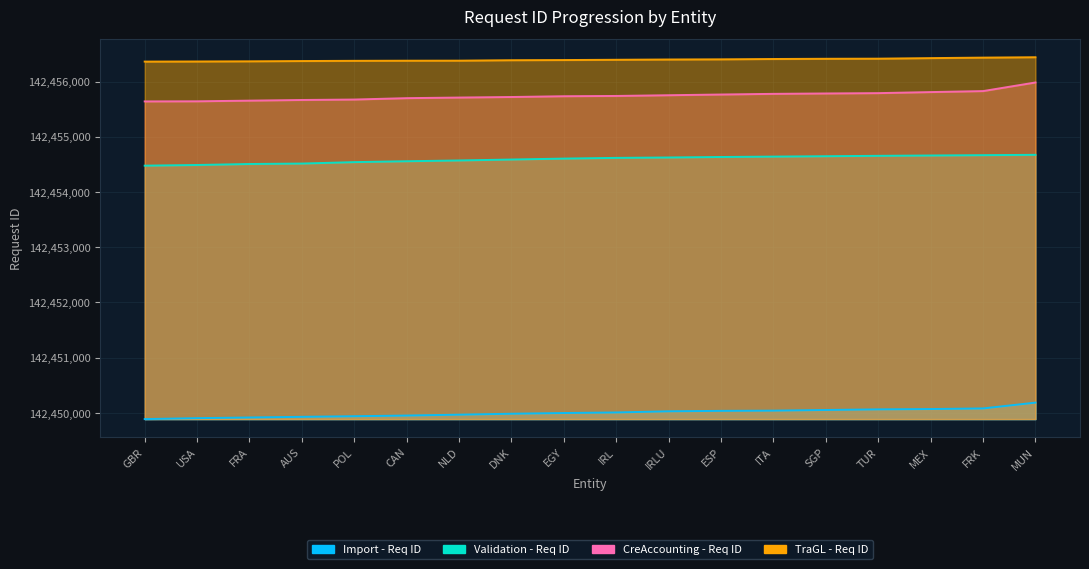

True or false: TraGL - Req ID and Import - Req ID intersect in this chart.

False